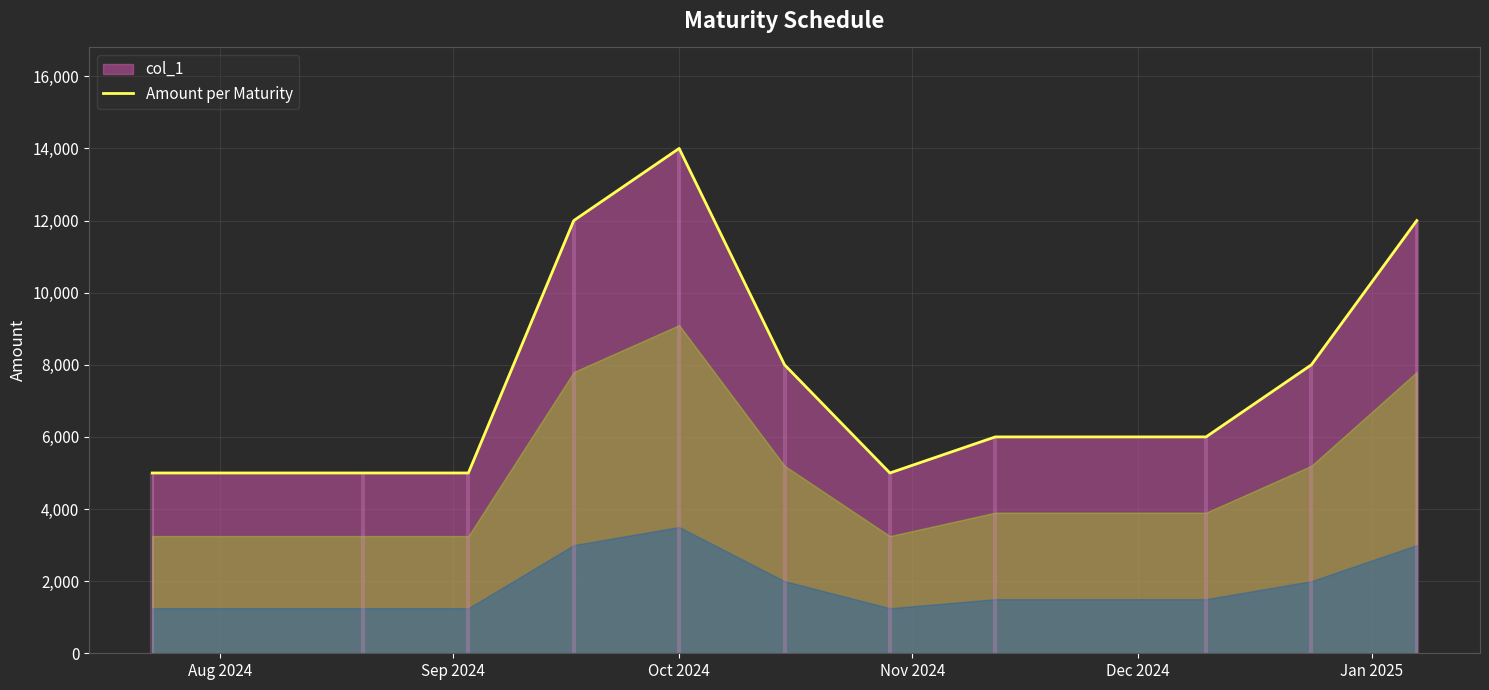

What is the minimum value shown in the chart?

5000